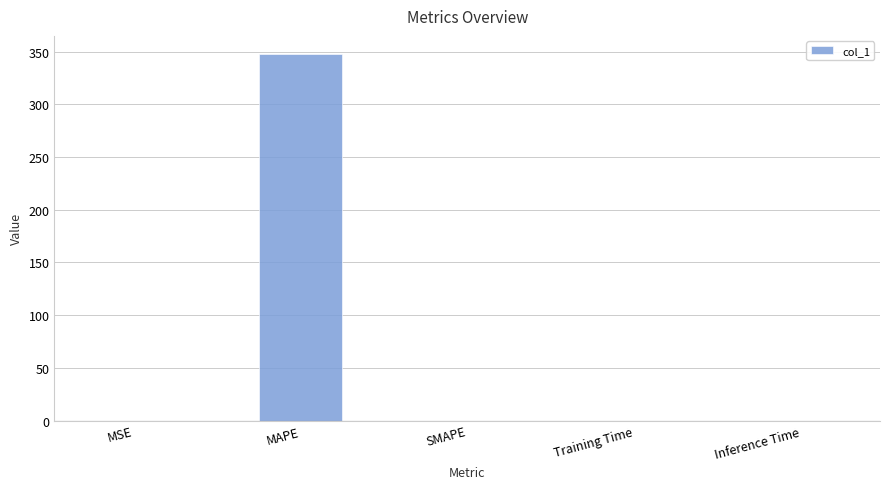

The chart shows a value of 0.0 at Inference Time. True or false?

True